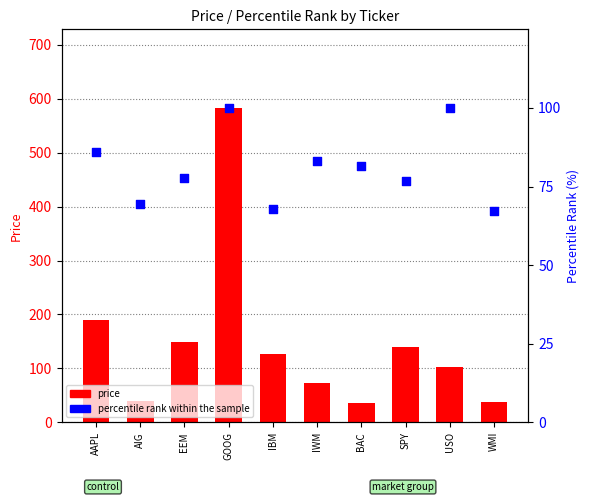

At which category is the sum across all series the highest?

GOOG